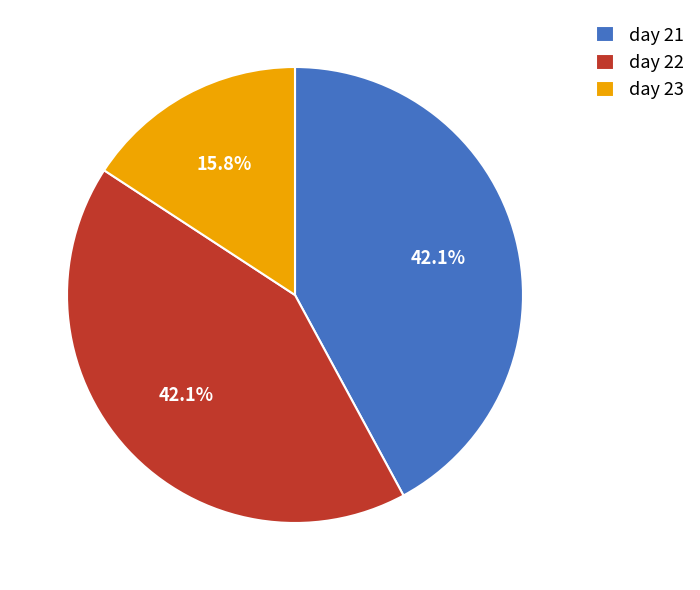

Is it true that day 23 is 16% of the pie?

True